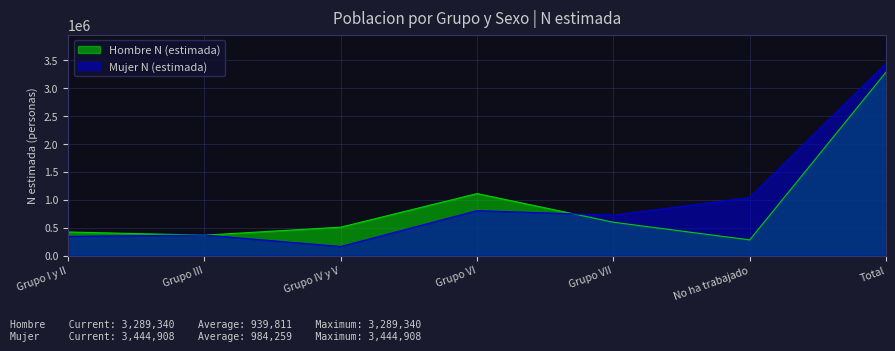

What position from the left is Total?

7